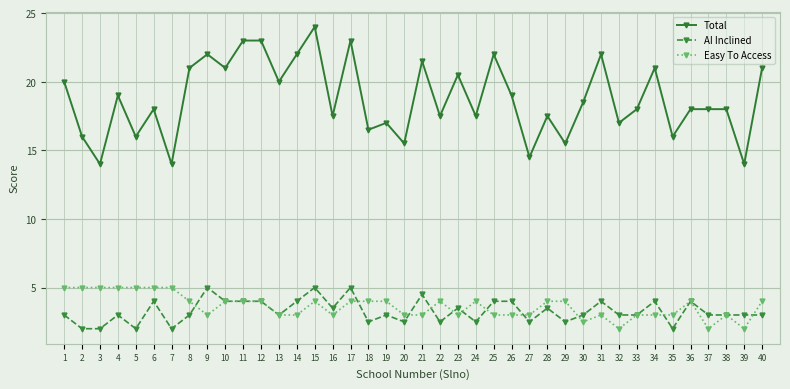

Which series has the widest spread of values?

Total